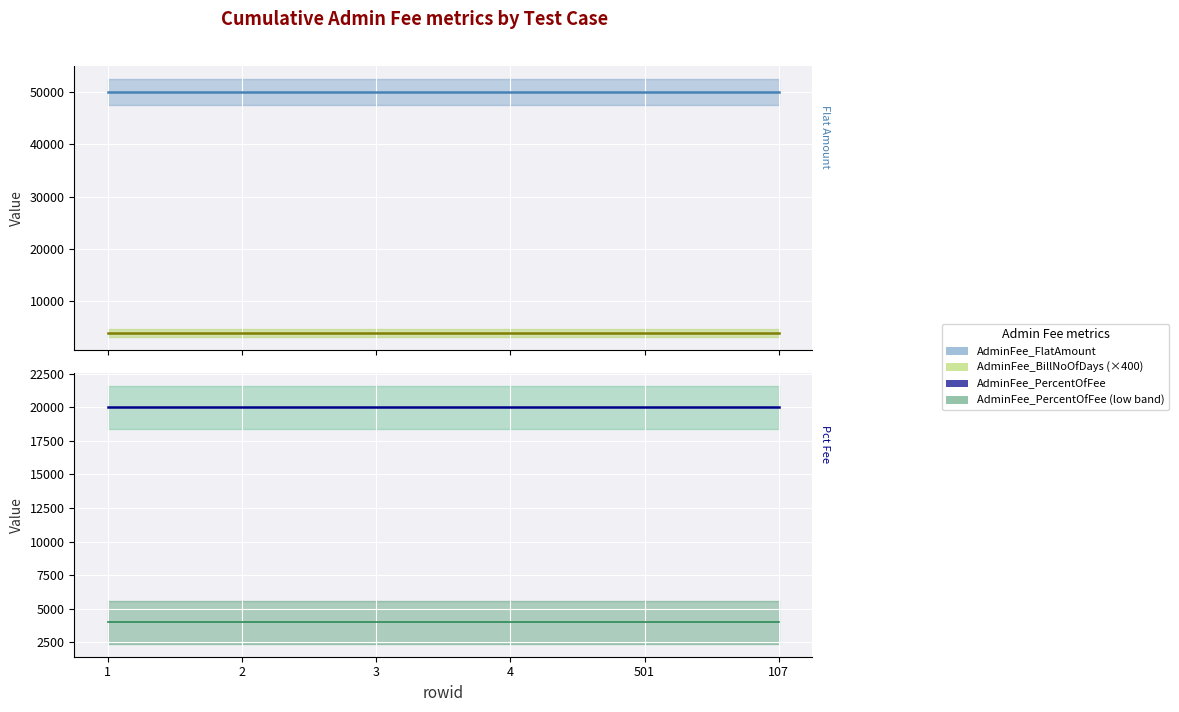

What is the value of the AdminFee_BillNoOfDays (×400) point at the 4th from the left?

4000